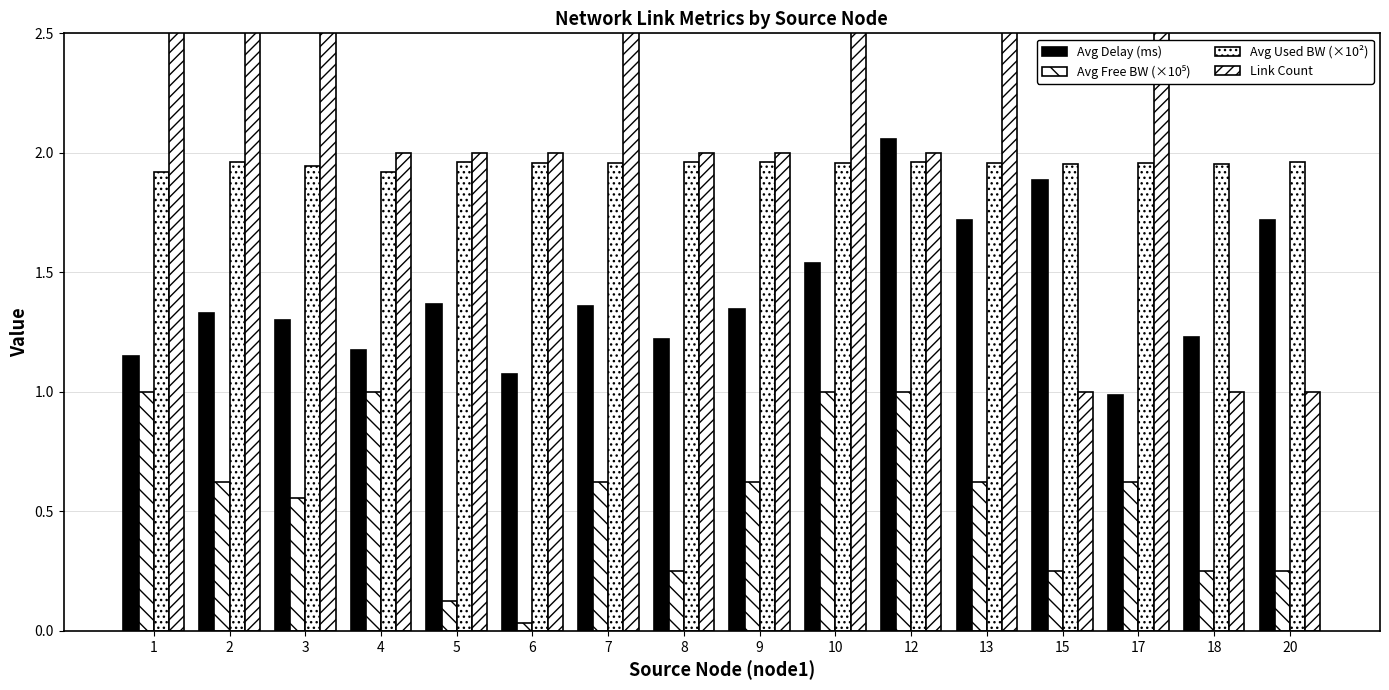

True or false: Avg Delay (ms) has a value of 3.5 at 12.

False